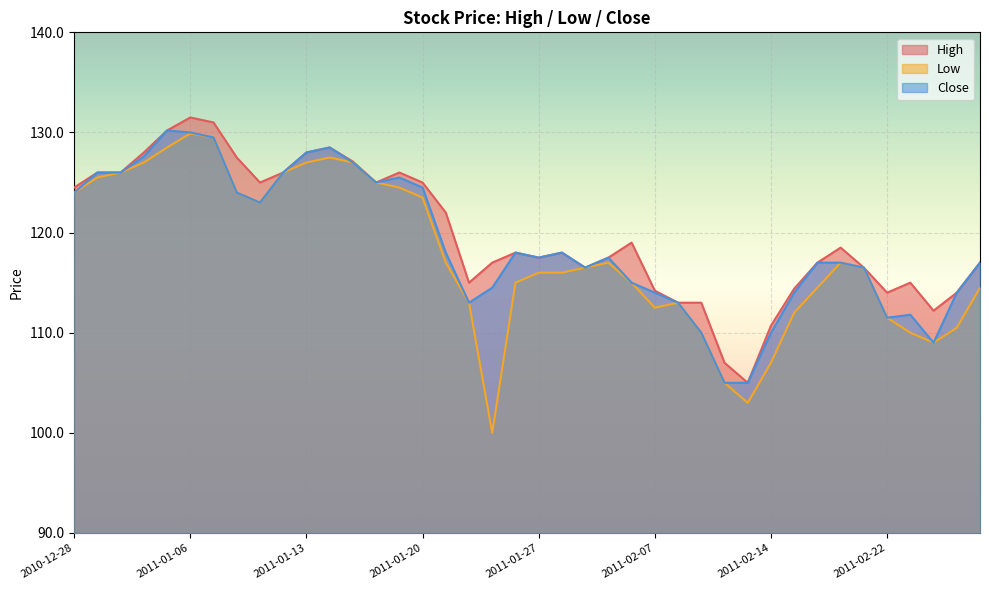

Where does the High series first go above 118?

2010-12-28